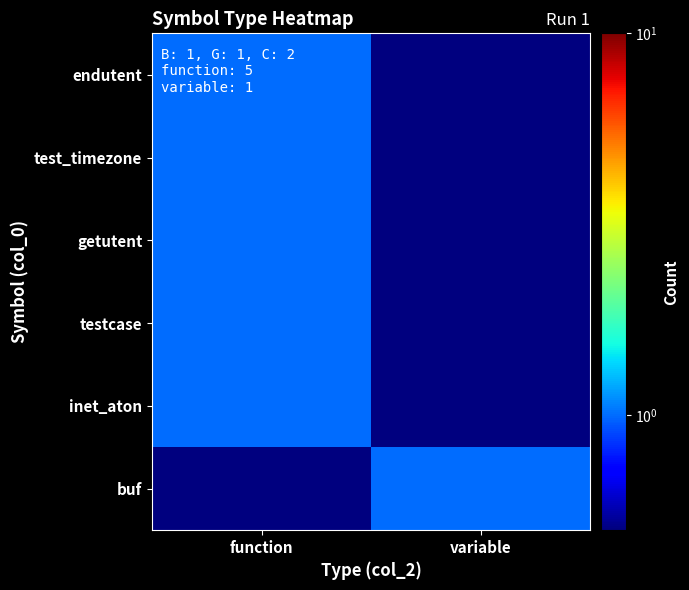

At function, list the series in order from largest to smallest.

endutent, test_timezone, getutent, testcase, inet_aton, buf